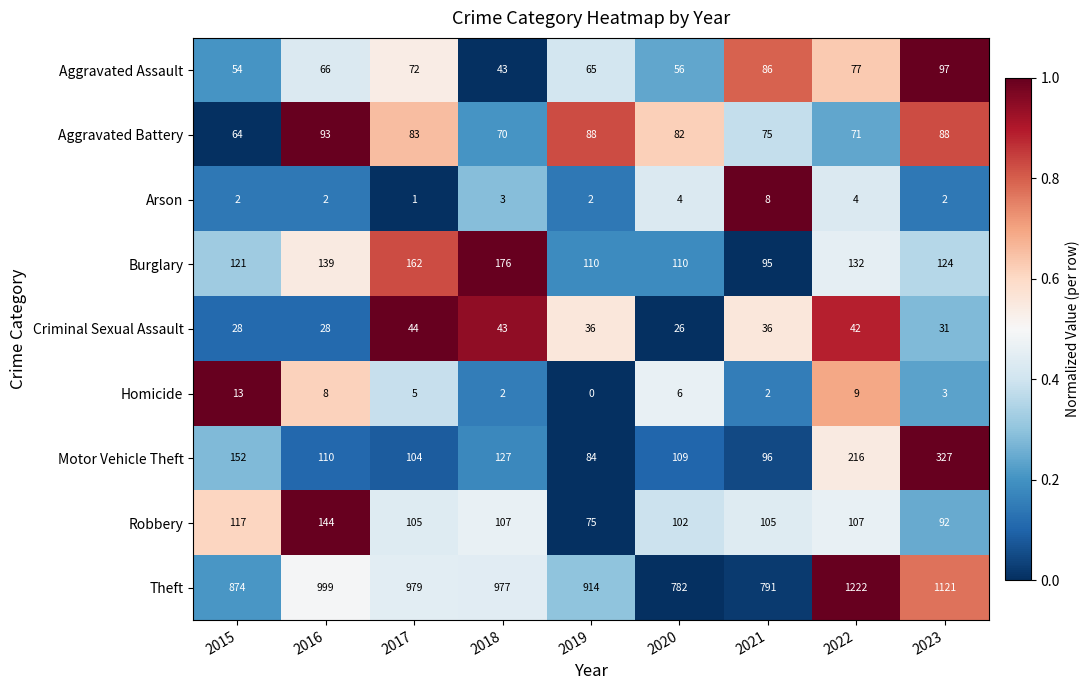

Rank the series at 2023 from lowest to highest value.

Arson, Homicide, Criminal Sexual Assault, Aggravated Battery, Robbery, Aggravated Assault, Burglary, Motor Vehicle Theft, Theft